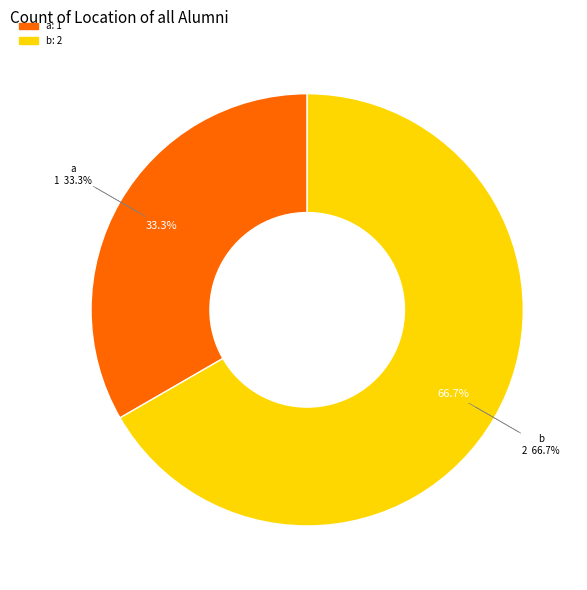

To the nearest percent, what is the difference between the largest and smallest slice percentages?

33%